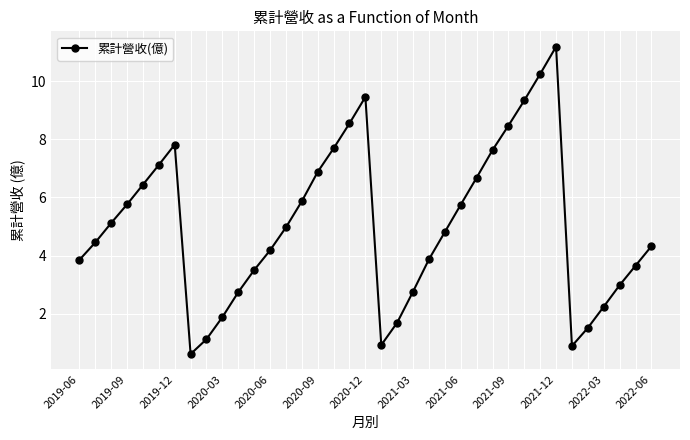

How many points are higher than both their immediate neighbors (excluding endpoints)?

3